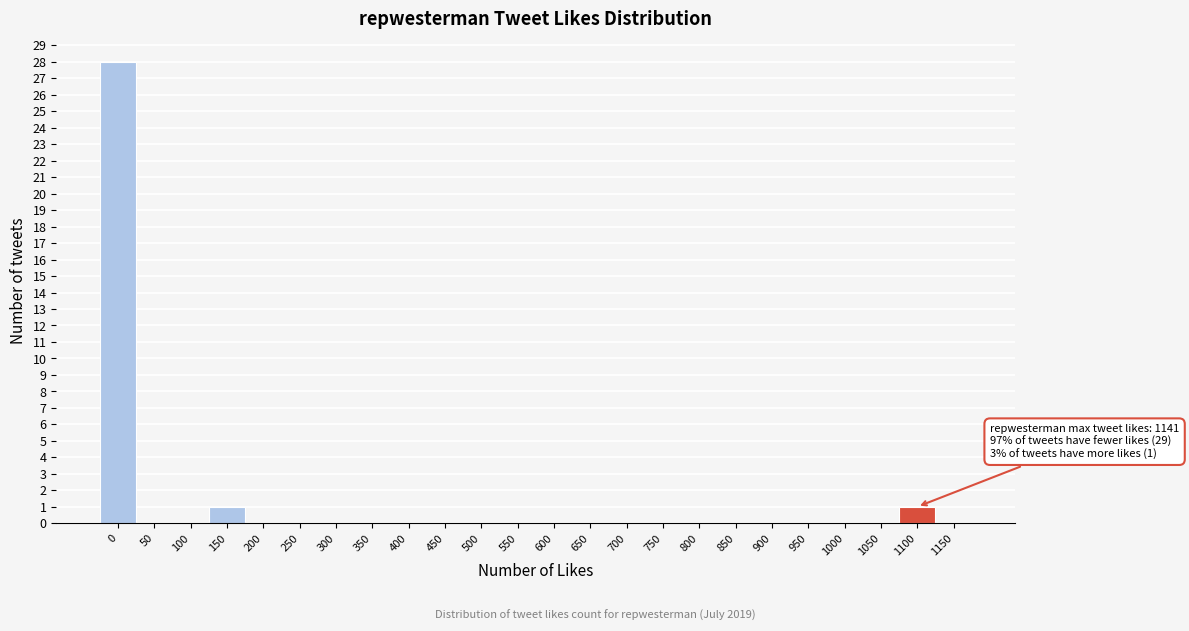

Reading right to left, transcribe all the data shown in this chart.

1150=0	1100=1	1050=0	1000=0	950=0	900=0	850=0	800=0	750=0	700=0	650=0	600=0	550=0	500=0	450=0	400=0	350=0	300=0	250=0	200=0	150=1	100=0	50=0	0=28